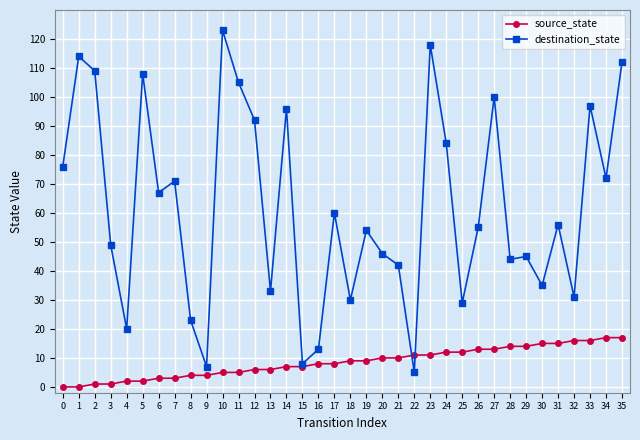

Between 13 and 35, which series saw the biggest shift?

destination_state